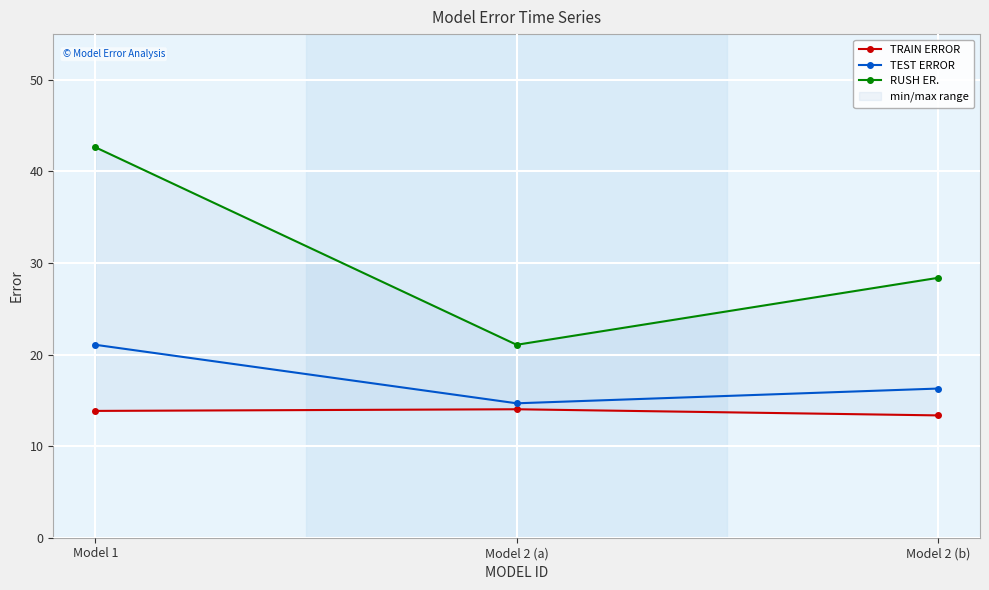

At which category is the sum across all series the highest?

Model 1